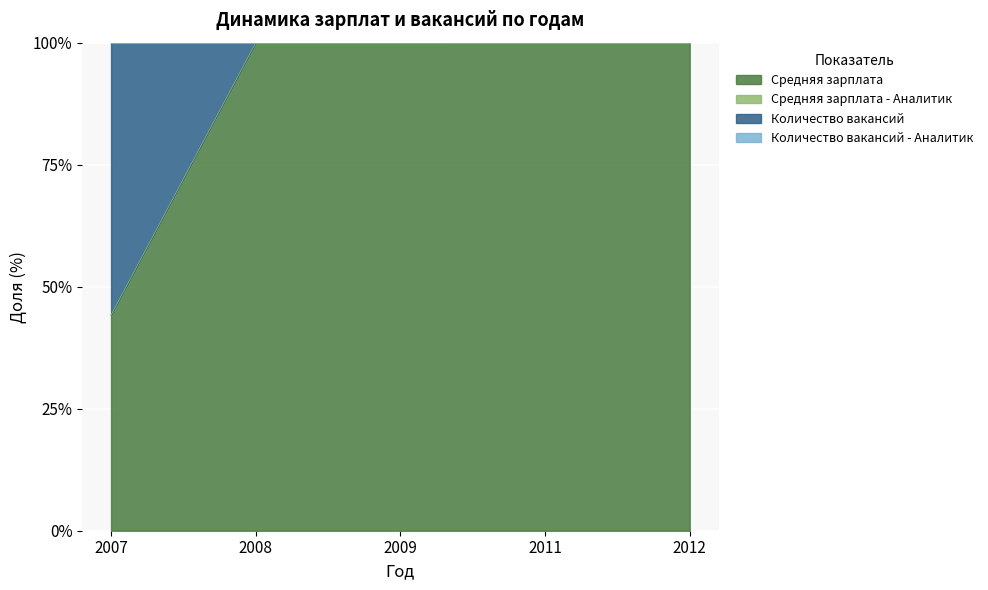

Is it true that Средняя зарплата equals 100.0 at 2008?

True